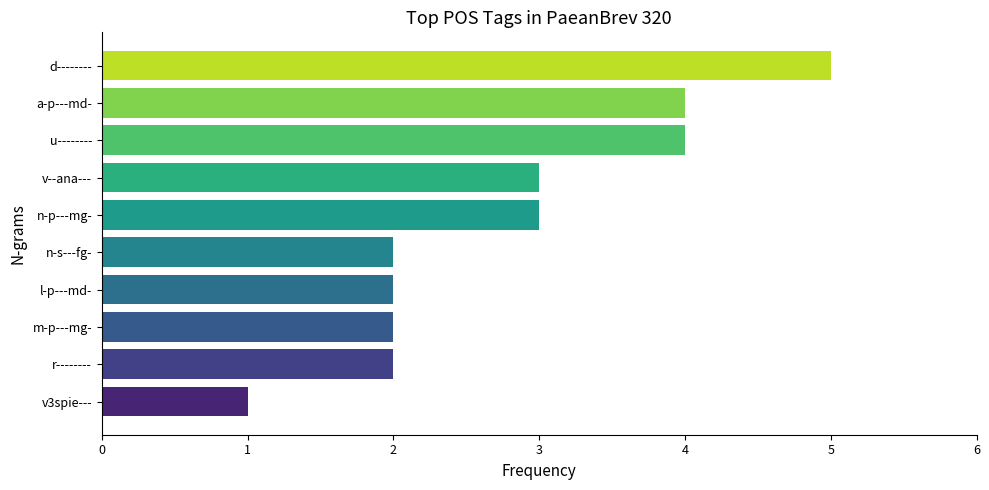

What is the change in value from v3spie--- to d--------?

+4